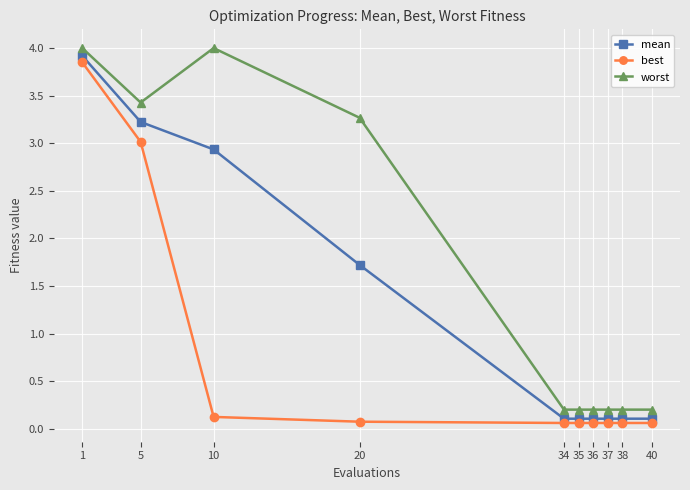

Where is worst nearest to the value 2?

20